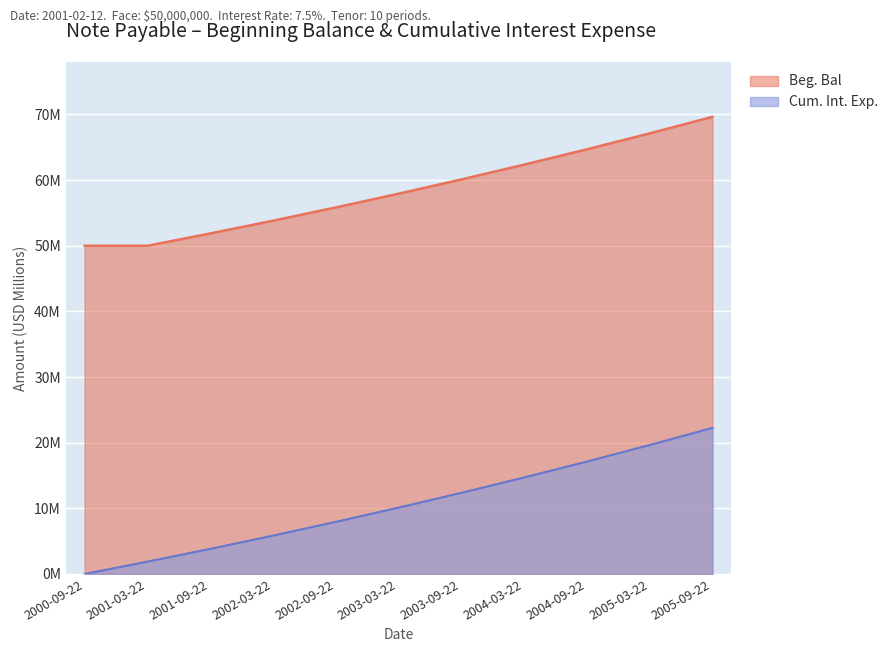

List the series in order of their overall mean, lowest first.

Cum. Int. Exp., Beg. Bal